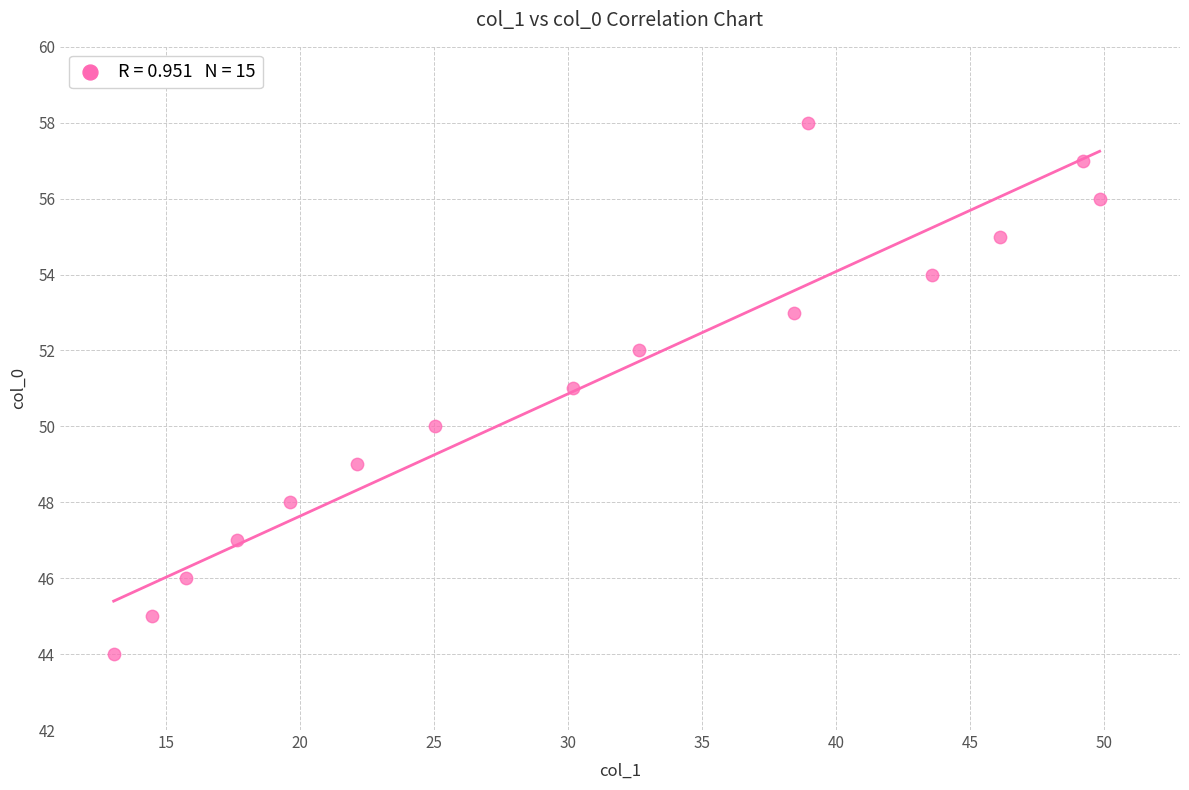

What is the range of Y values (max minus min)?

14